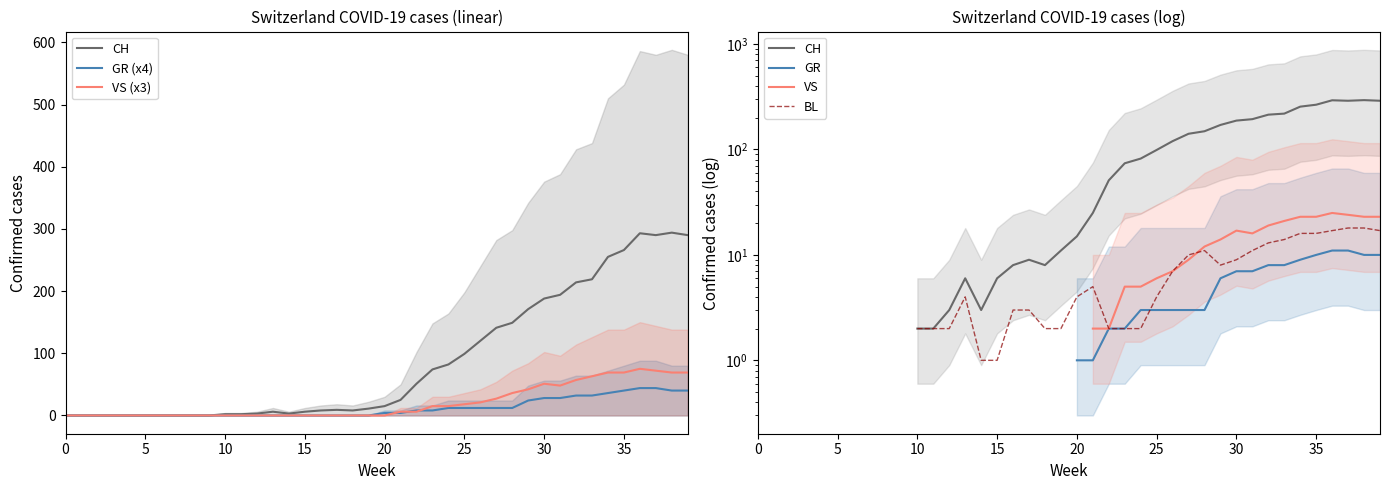

True or false: GR (x4) has more than 1 interior local peaks.

False